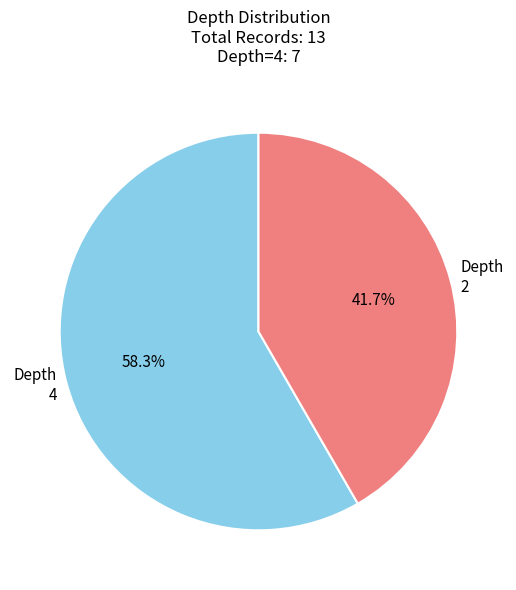

What percentage is NOT represented by Depth 2?

58.3%